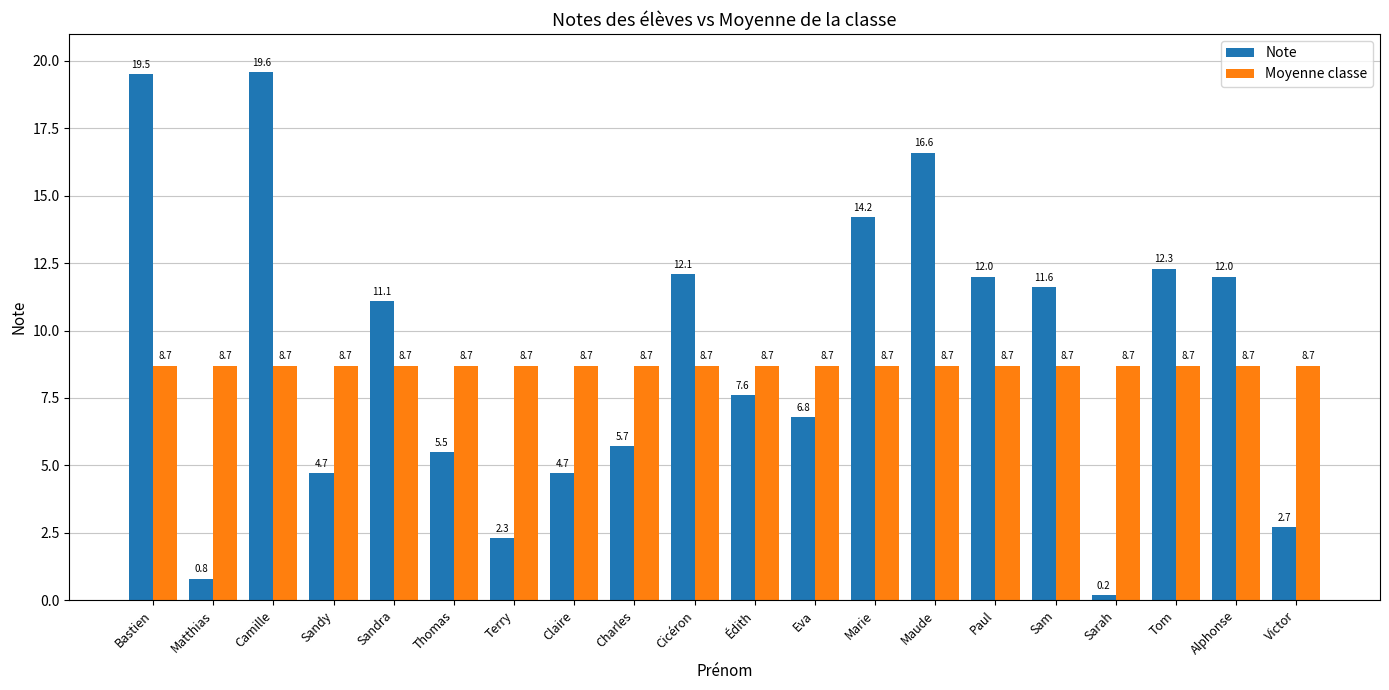

List the series in order of their peak value, highest first.

Note, Moyenne classe